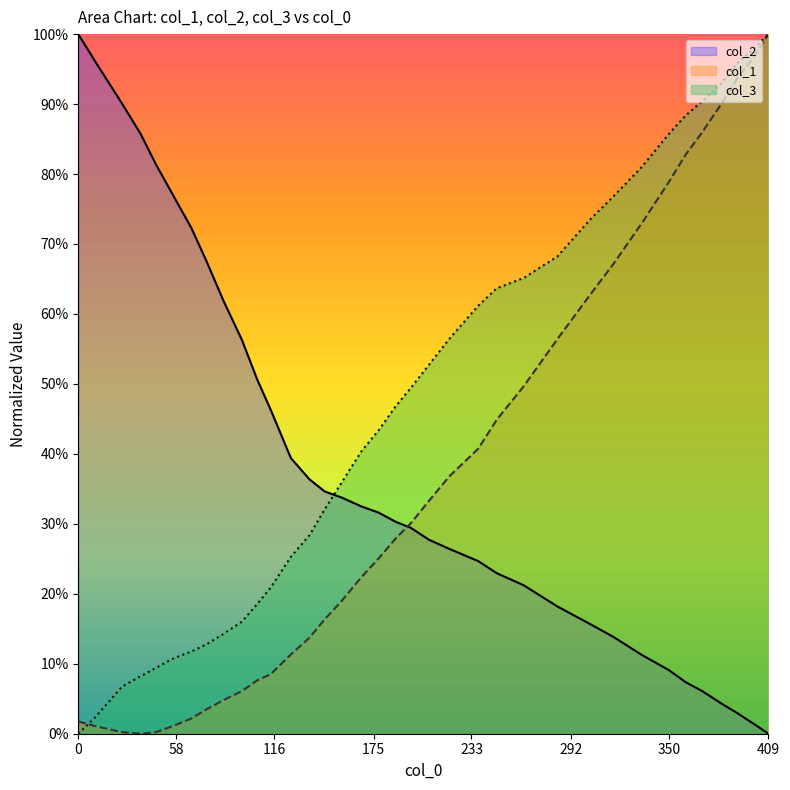

What is the sum of the col_3 values at 409 and 197?

1.5